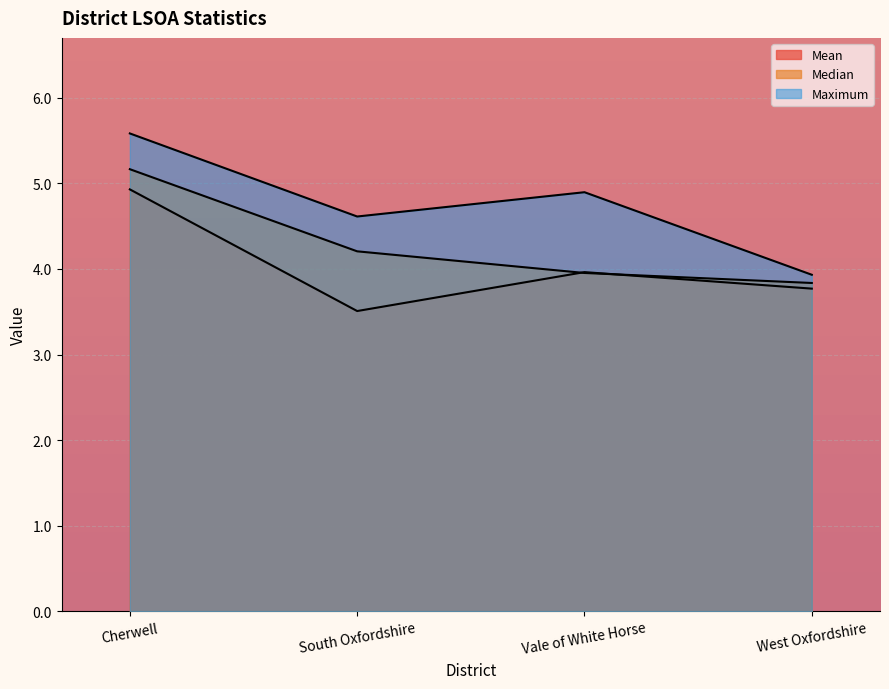

How many Median values are between 3 and 5?

3